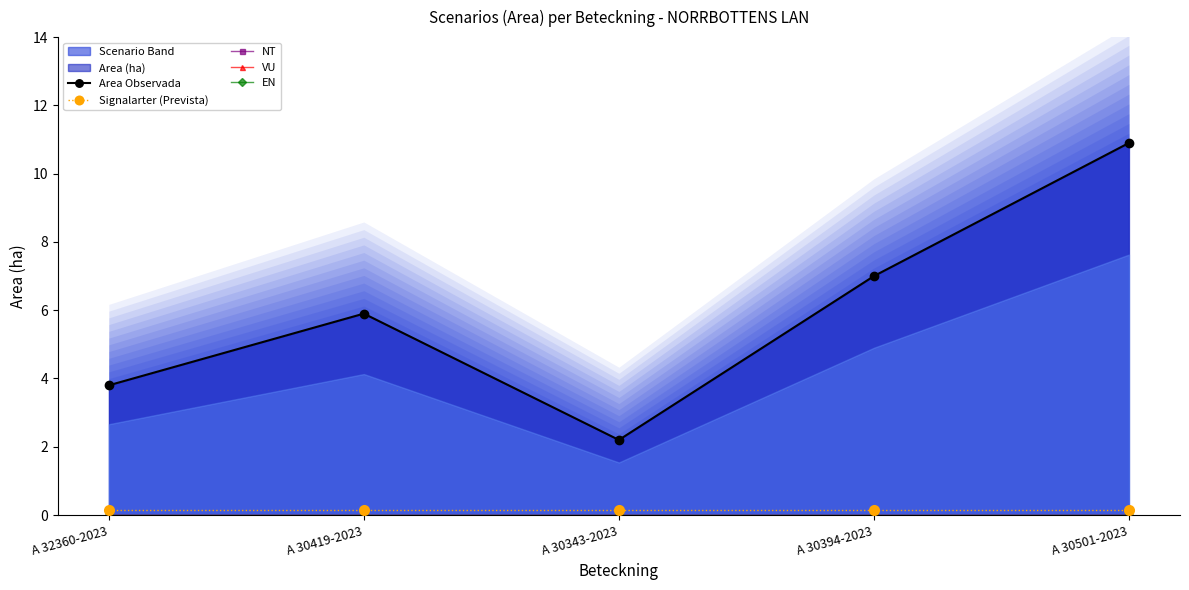

At how many categories does at least one series exceed 7?

1